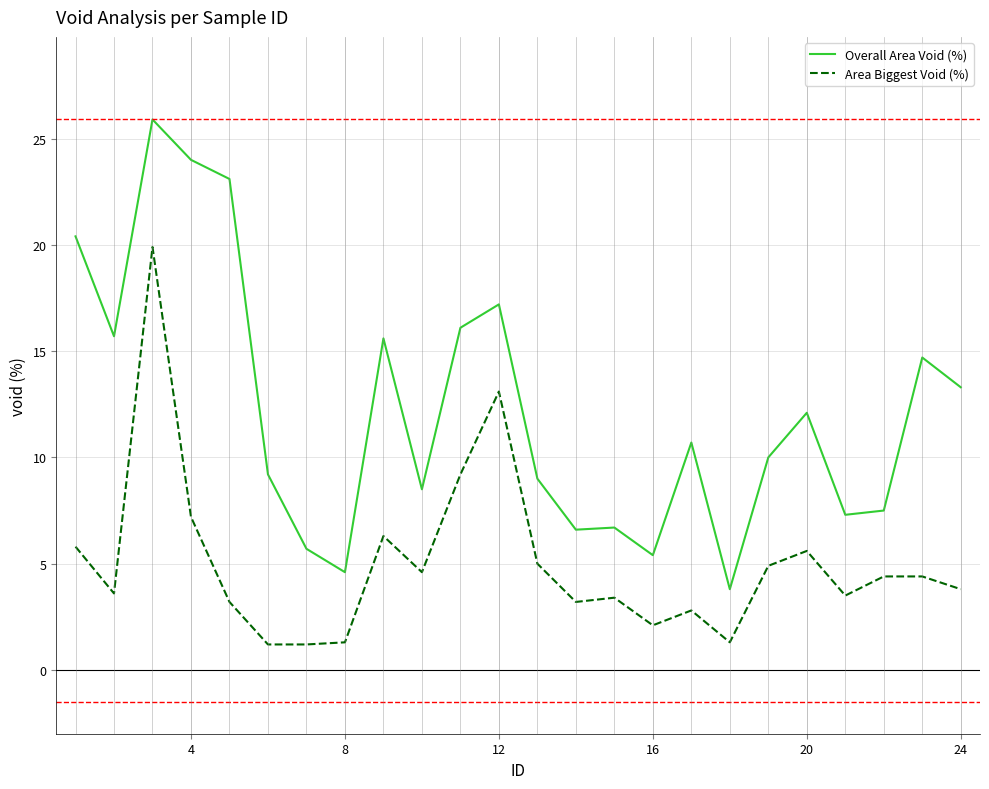

What is the lowest value of the Area Biggest Void (%) series?

1.2